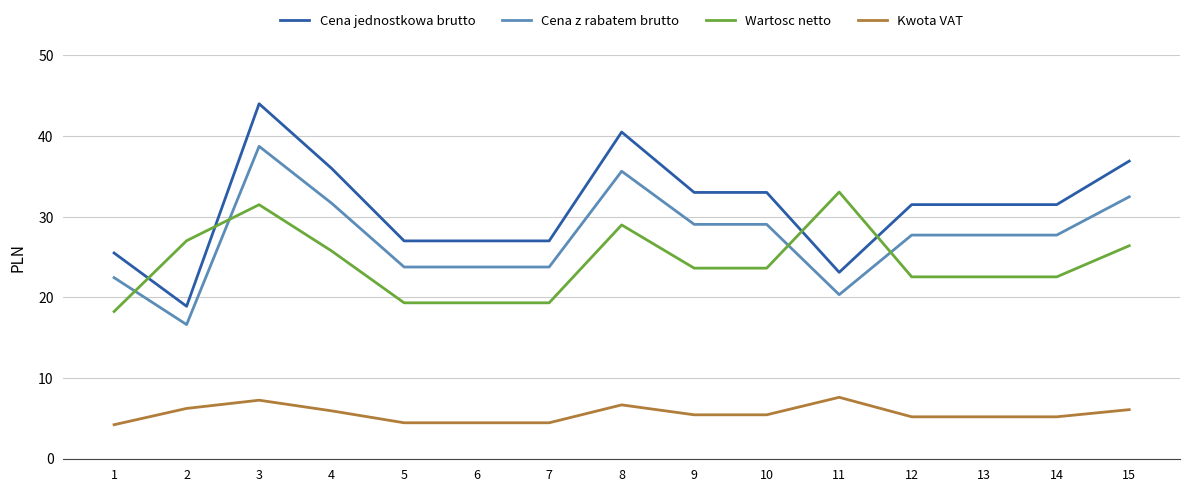

Which series has the widest spread of values?

Cena jednostkowa brutto